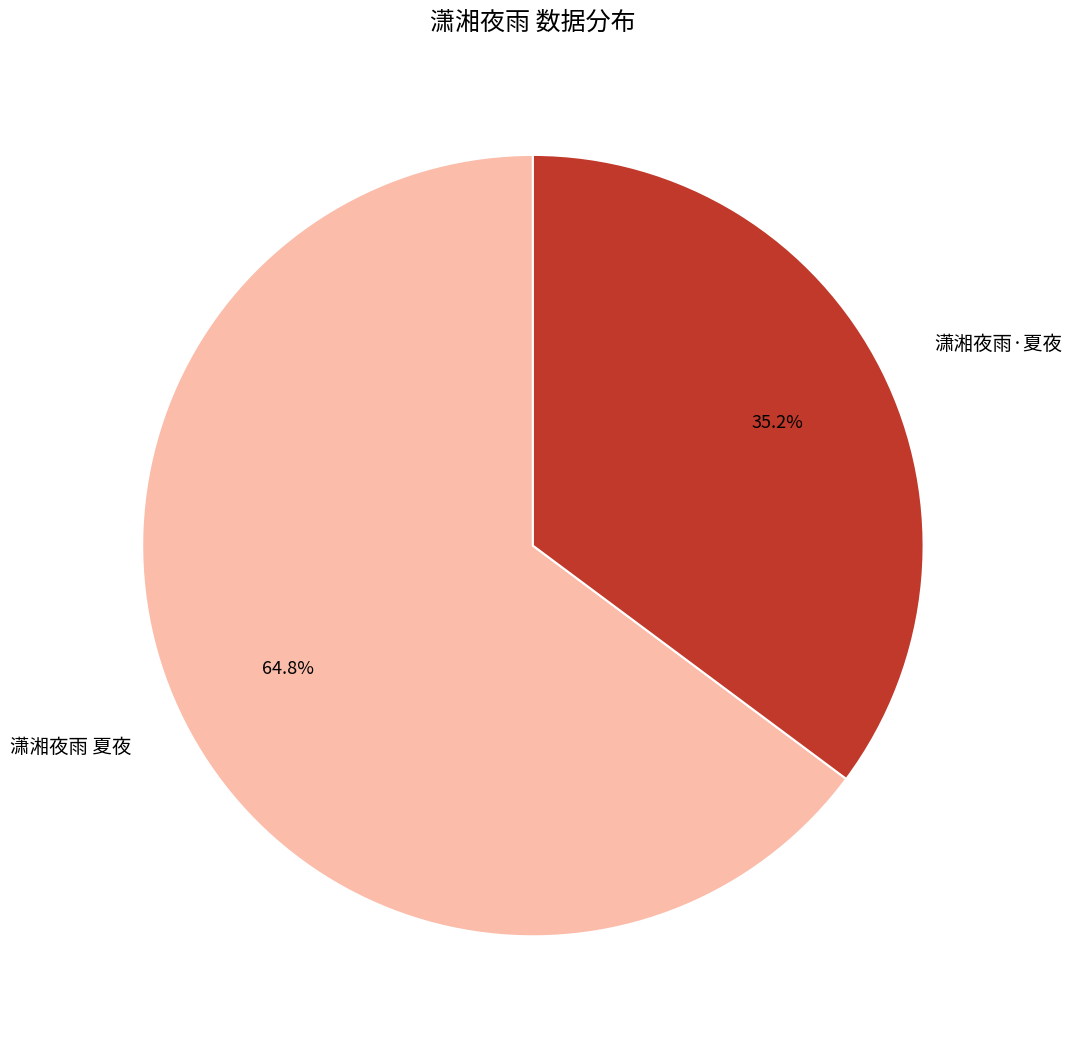

Approximately how many times larger is the value at 潇湘夜雨·夏夜 compared to 潇湘夜雨 夏夜?

0.5